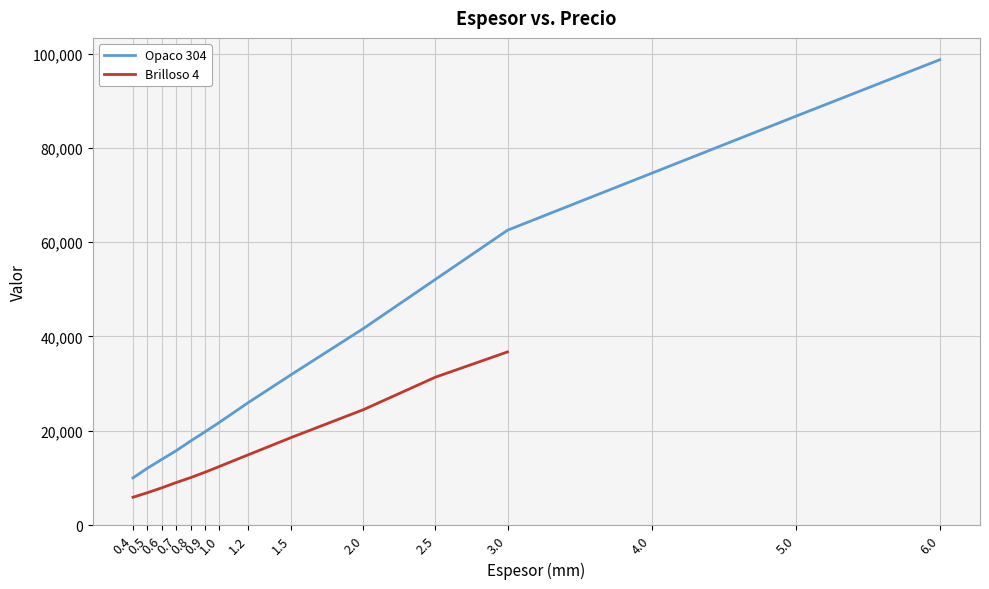

What is the sum of the values at 0.9 and 0.4?

29780